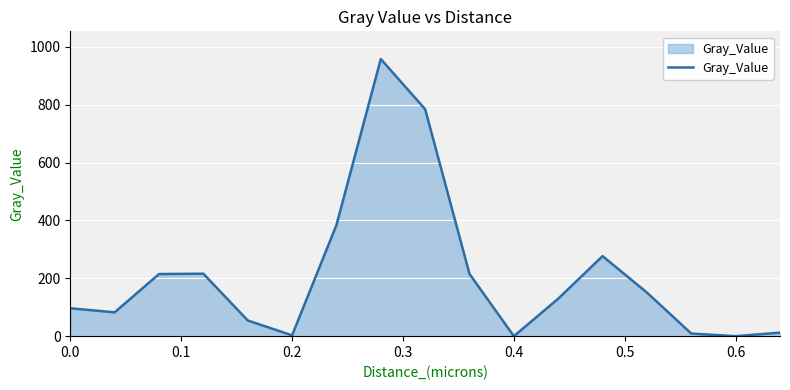

What is the difference between the maximum and minimum values?

957.7